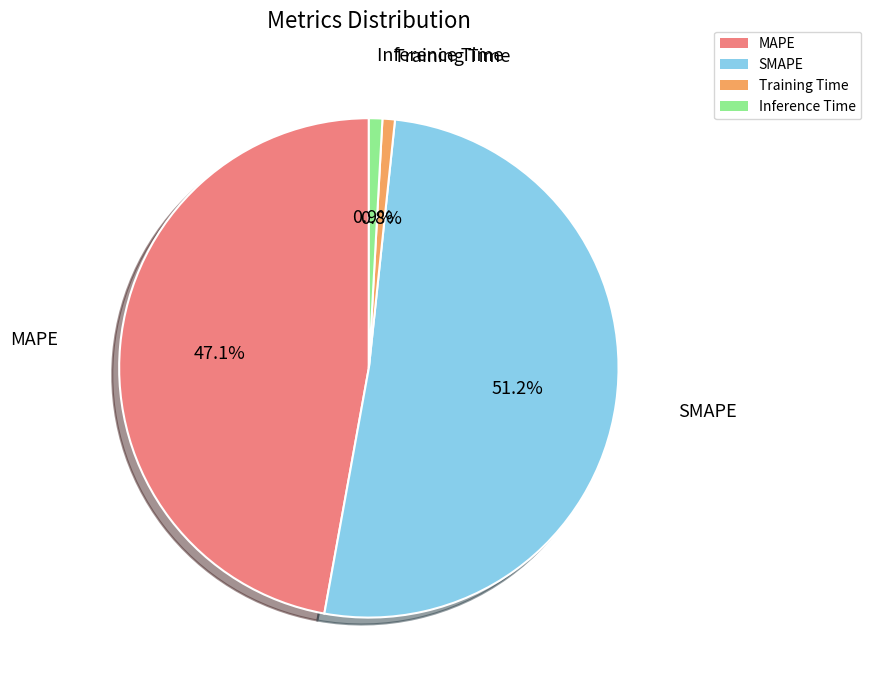

What percentage is the SMAPE slice, to the nearest percent?

51%